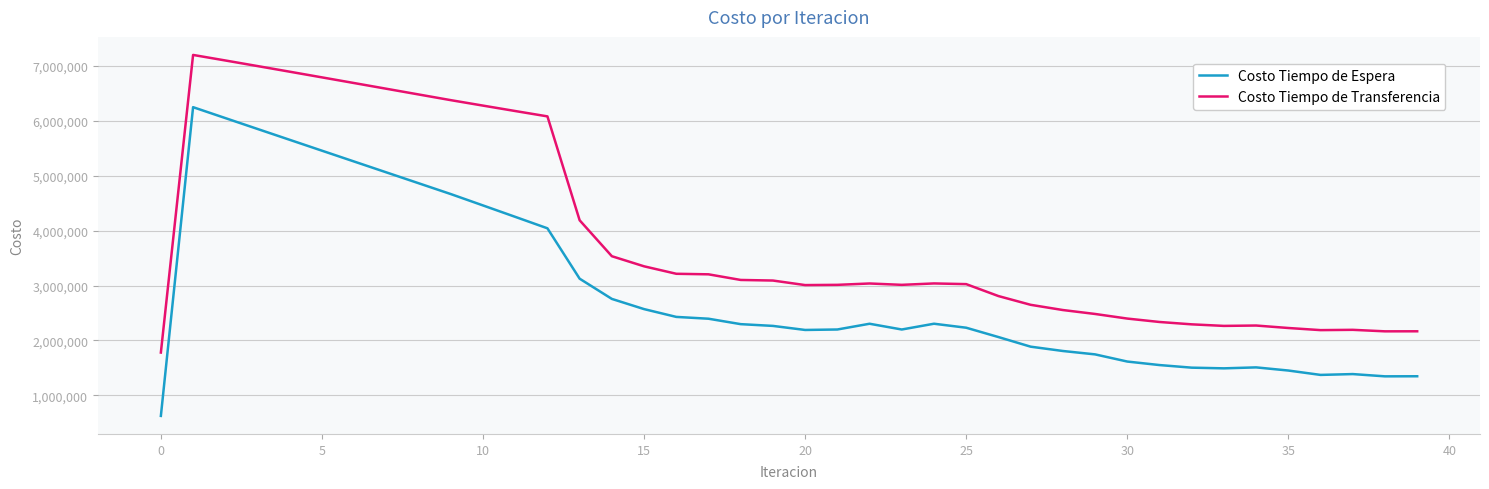

Which series has the largest total across all categories?

Costo Tiempo de Transferencia